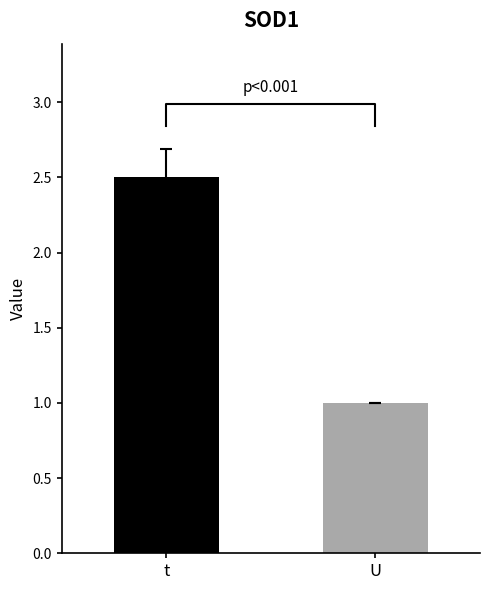

What are all the series names shown in the legend?

t, U